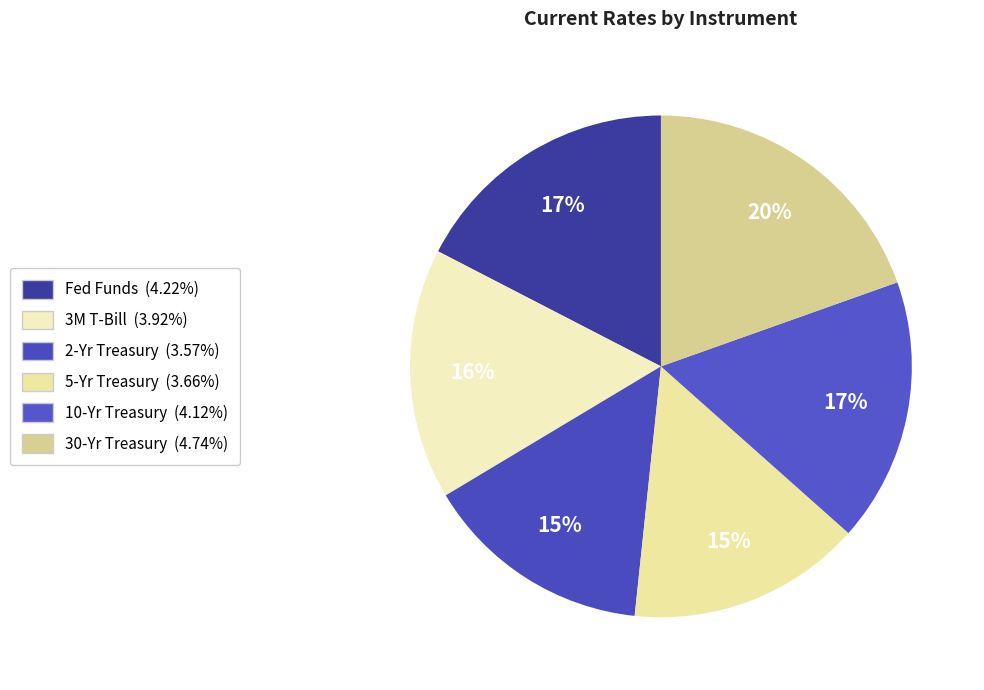

Is Fed Funds the majority of the pie?

No